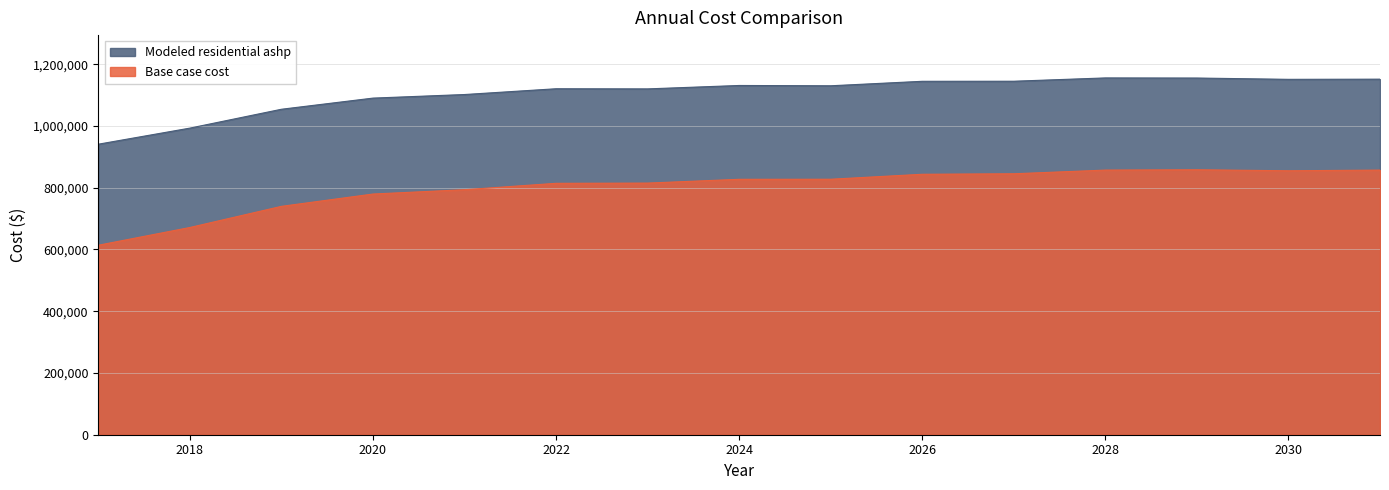

What are all the series names shown in the legend?

Modeled residential ashp, Base case cost